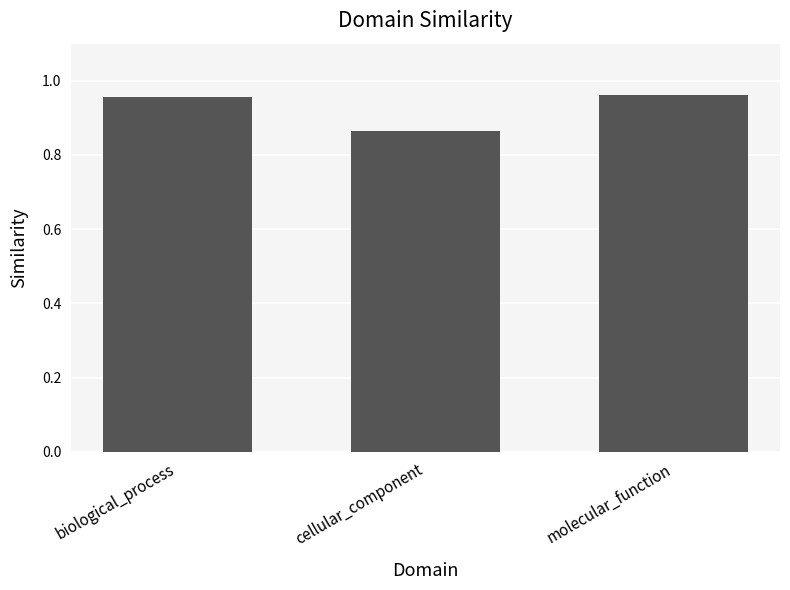

At which category does the chart reach its minimum across all series?

cellular_component